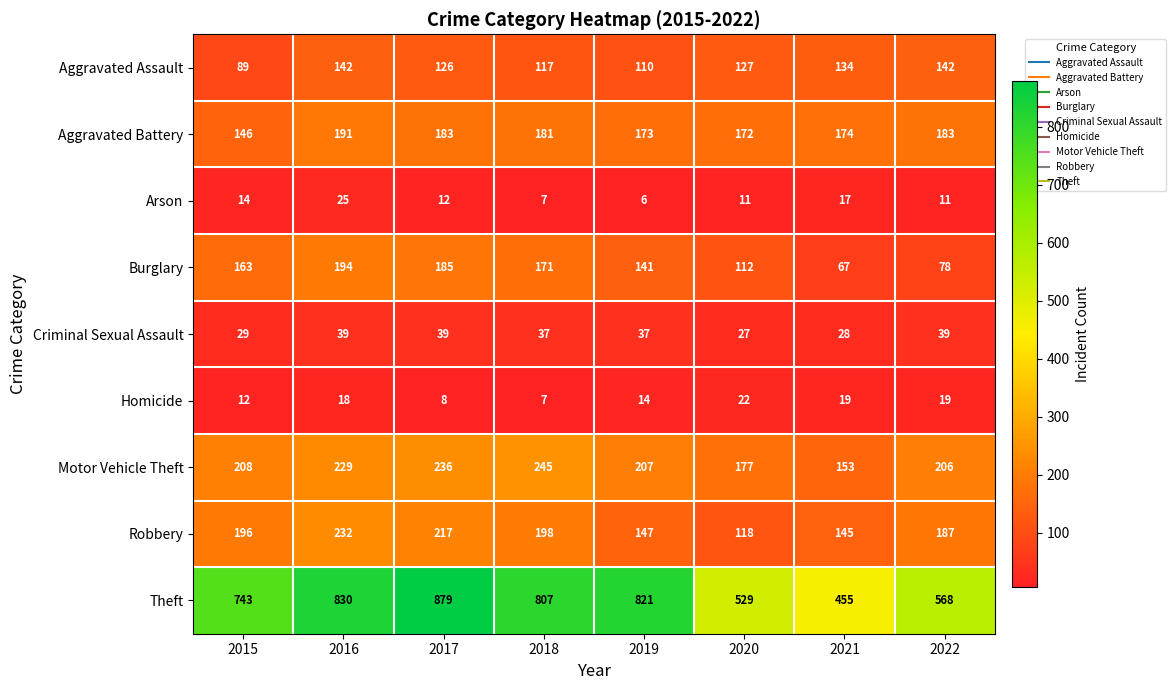

What is the maximum value shown in the chart?

879